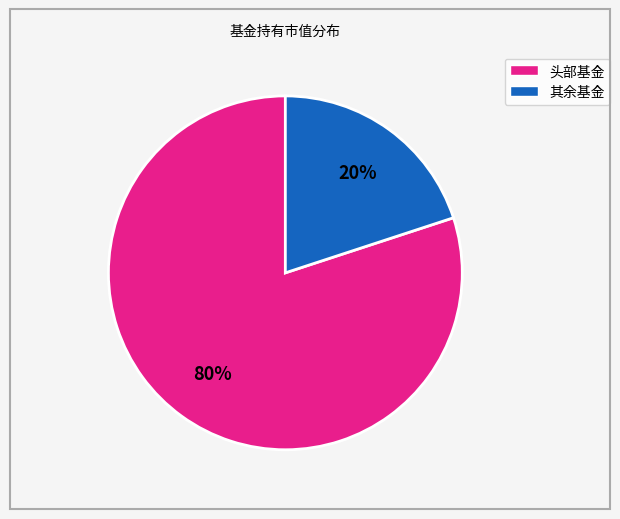

To the nearest percent, what is the average slice percentage?

50%